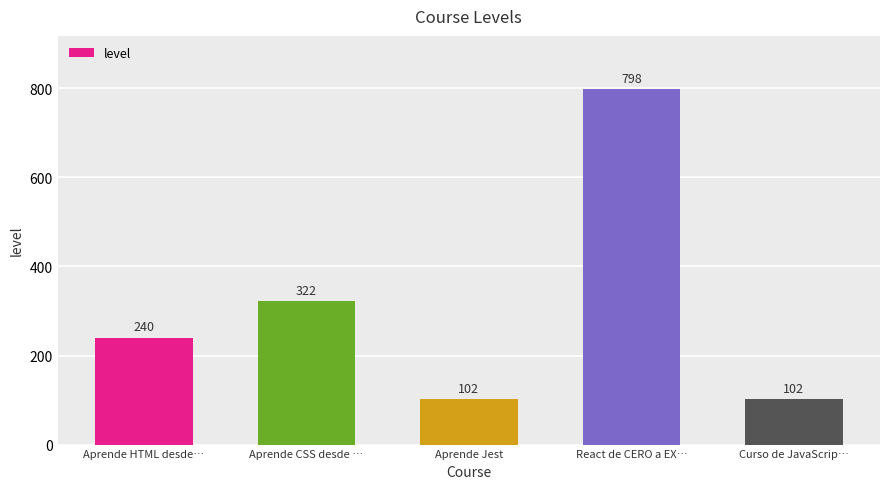

How many bars are there in total?

5